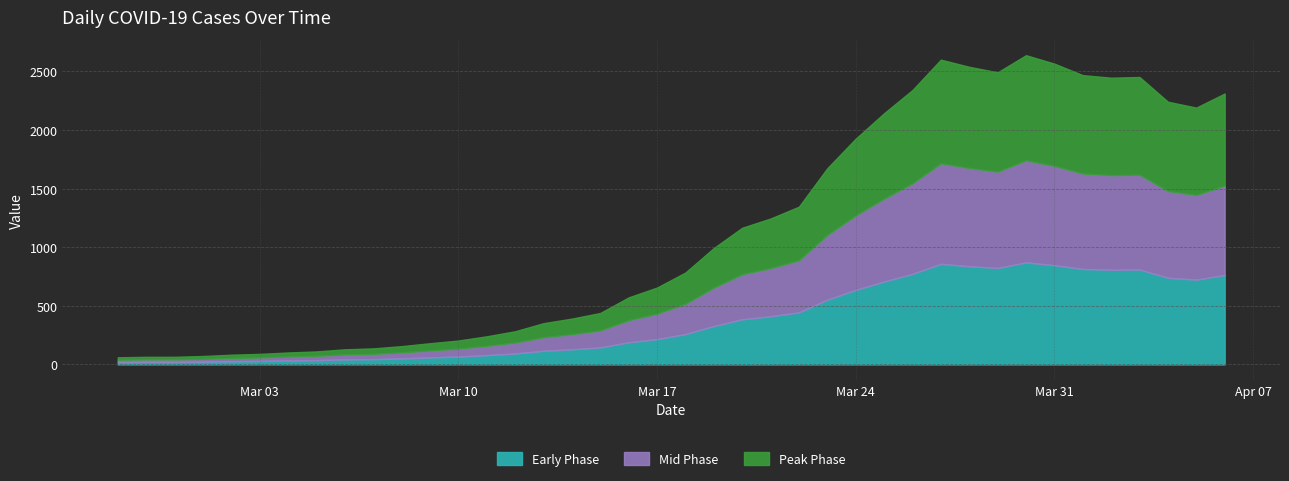

How many points are higher than both their immediate neighbors (excluding endpoints)?

3